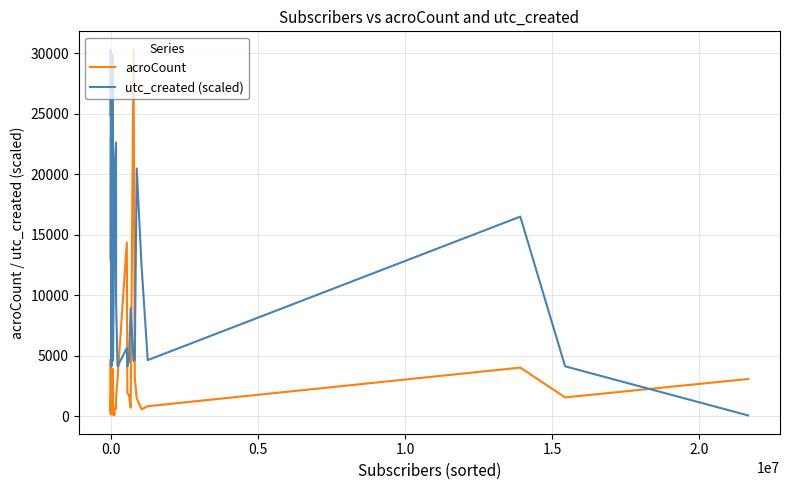

What is the highest value of the acroCount series?

30297.0